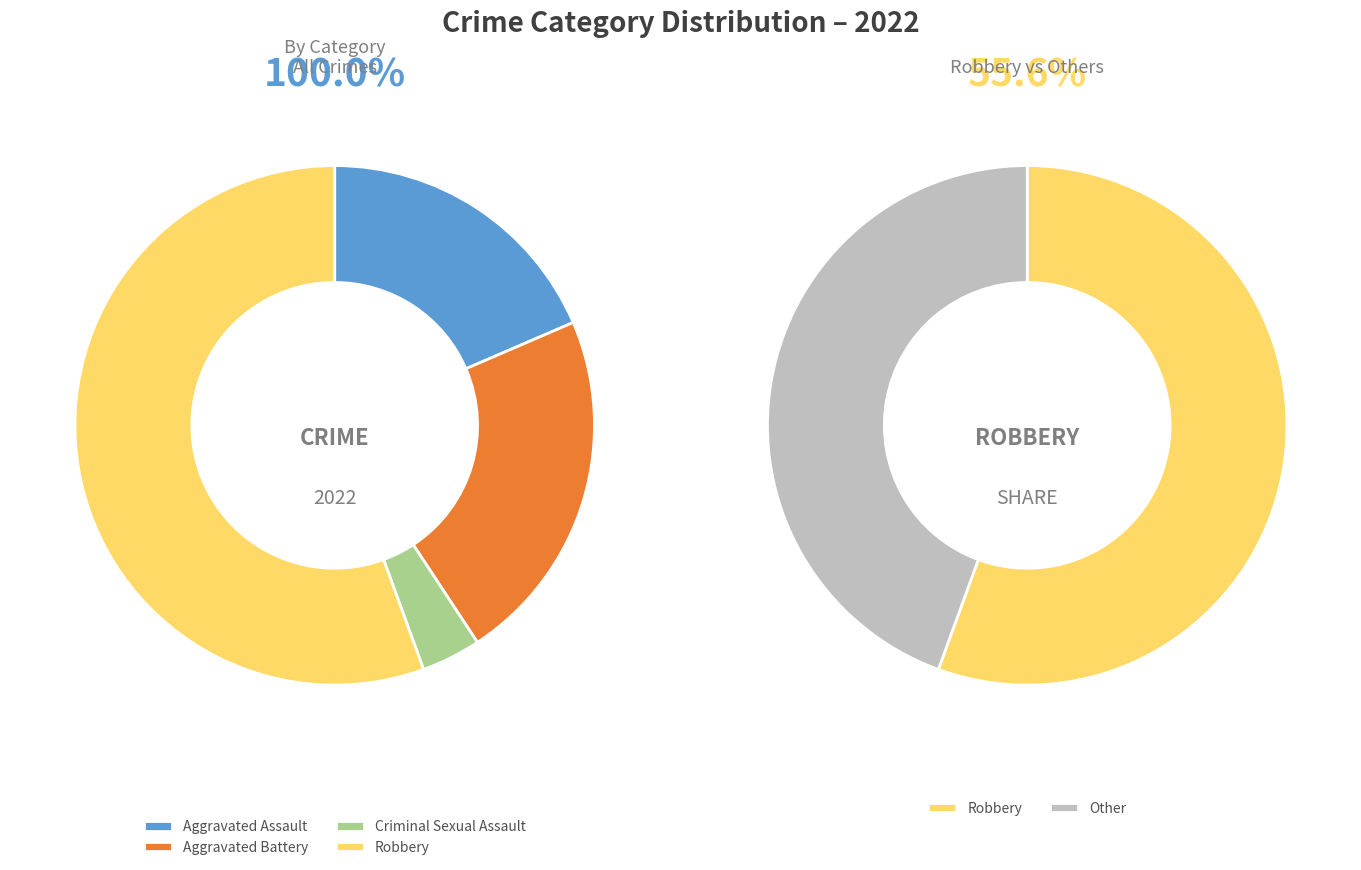

What portion of the pie excludes Aggravated Battery?

77.8%